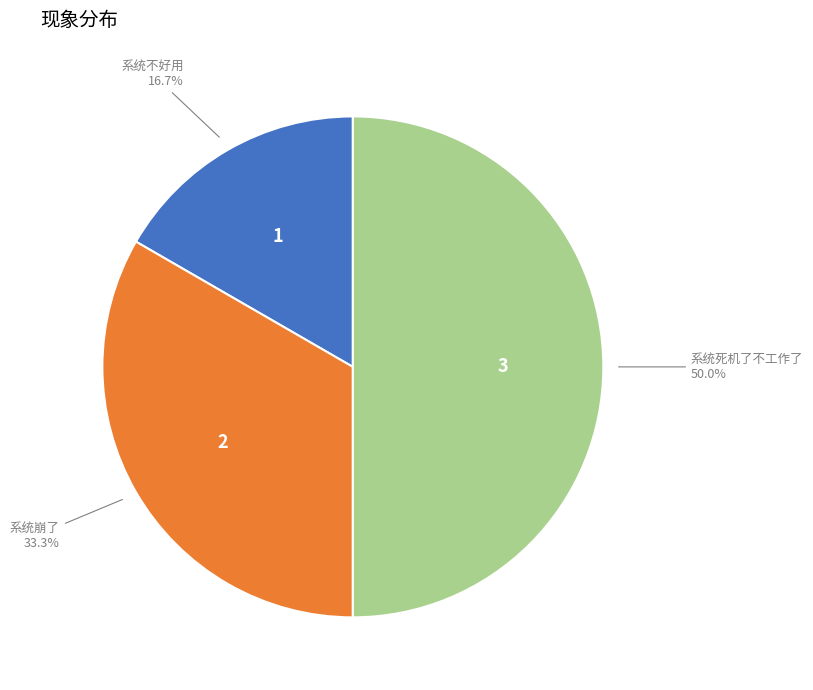

How many segments does this pie chart have?

3